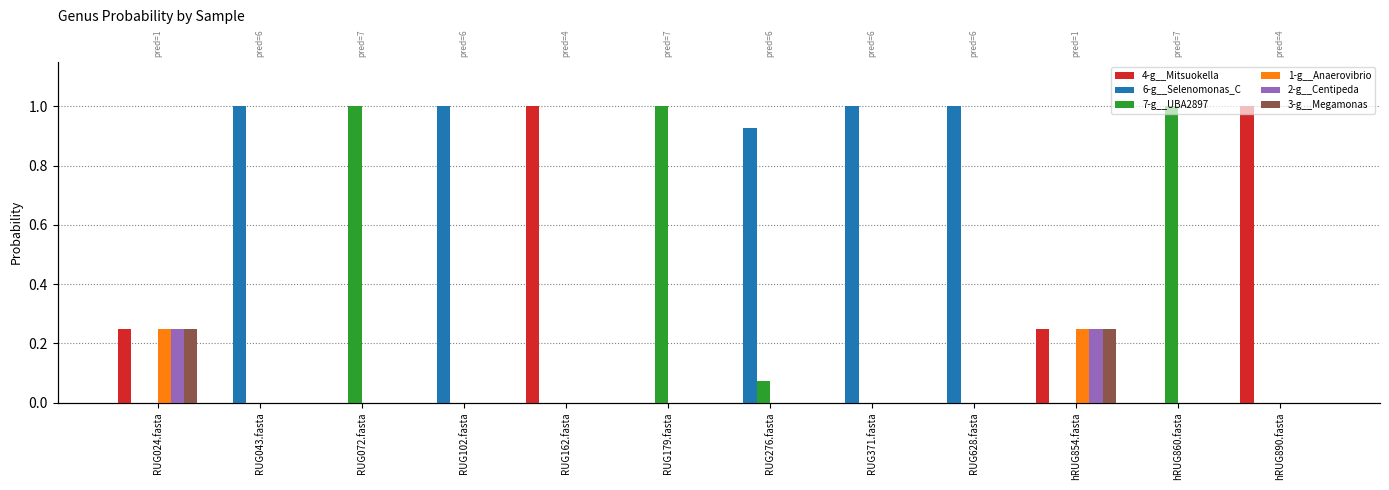

Which category has the highest value across all series?

RUG162.fasta